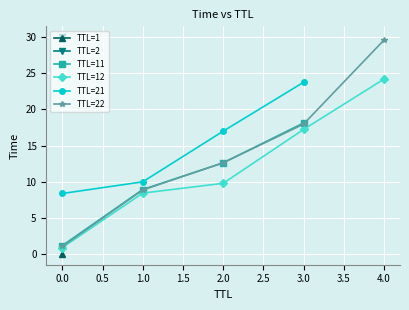

What is the lowest value of the TTL=11 series?

1.2